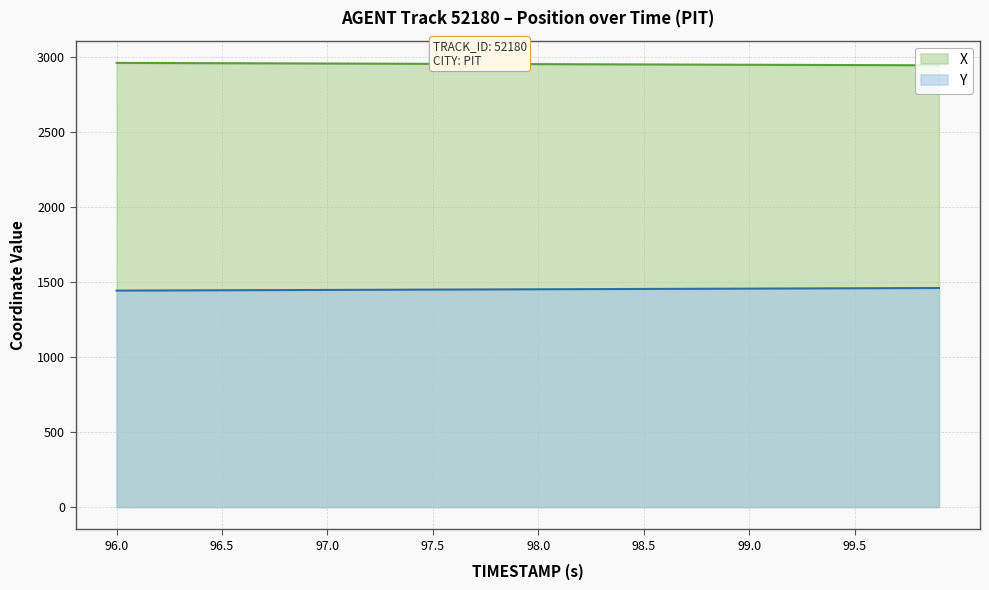

At which category is the sum across all series the highest?

99.9